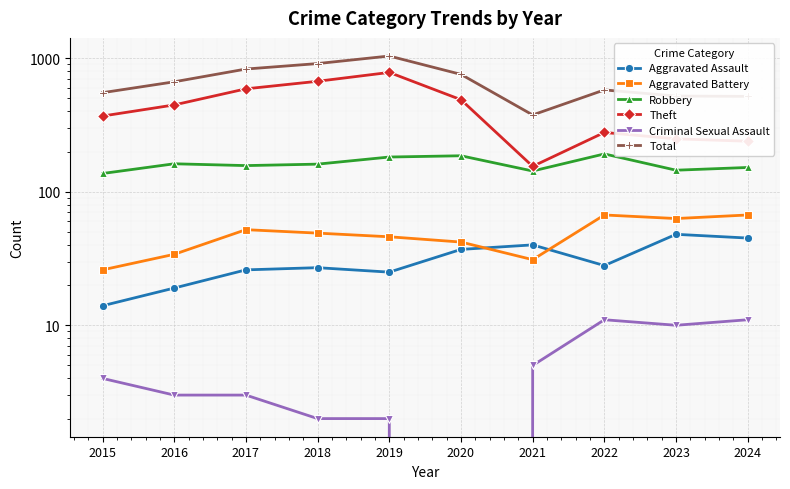

At which label does Theft first exceed 447?

2017